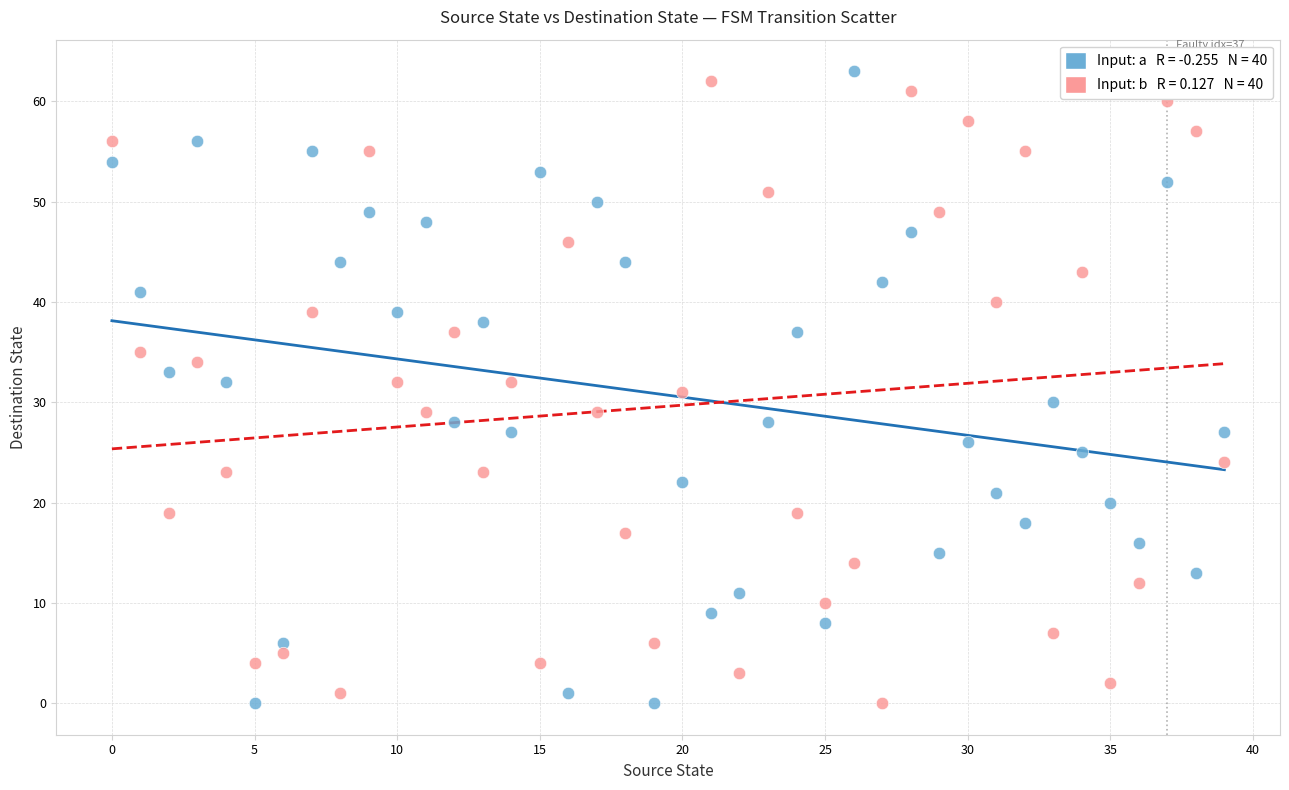

Across all data points, what is the range of Y values (max minus min)?

63